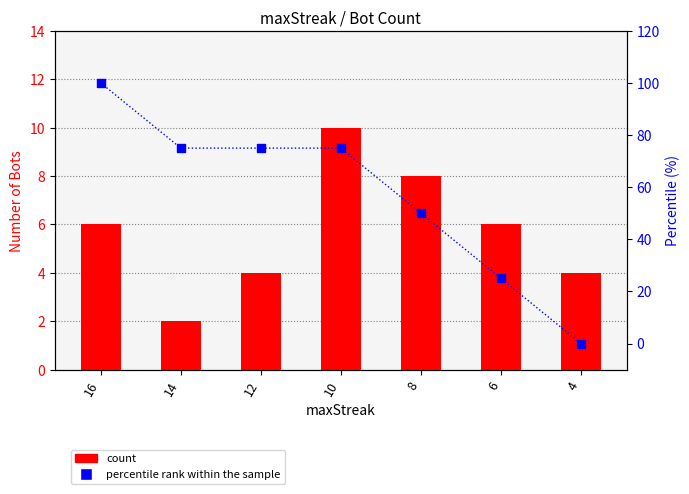

Which series contains the highest Y value?

percentile rank within the sample